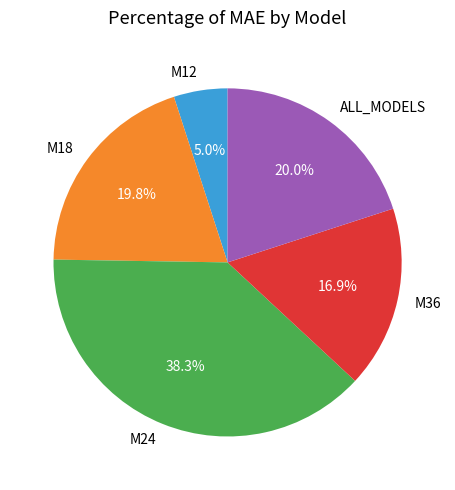

Between ALL_MODELS and M36, which is larger?

ALL_MODELS